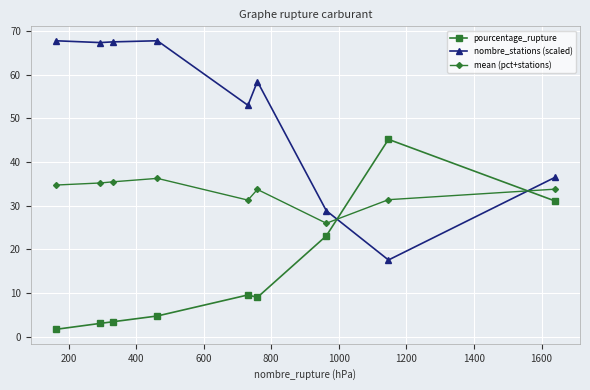

Which series has the widest spread of values?

nombre_stations (scaled)